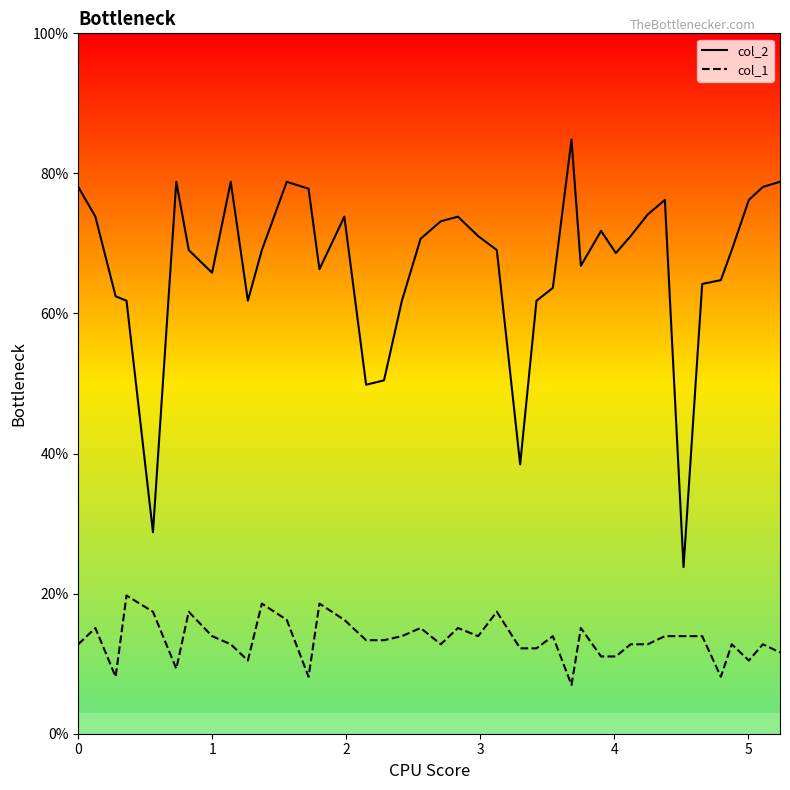

What is the difference between the maximum and second lowest values in the col_1 series?

11.6